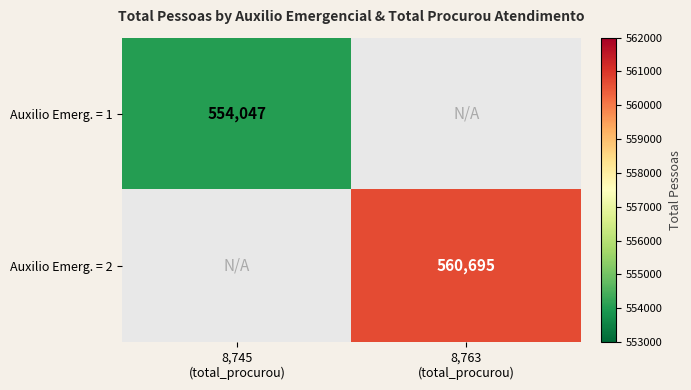

What is the lowest value of the Auxilio Emerg. = 1 series?

554047.0